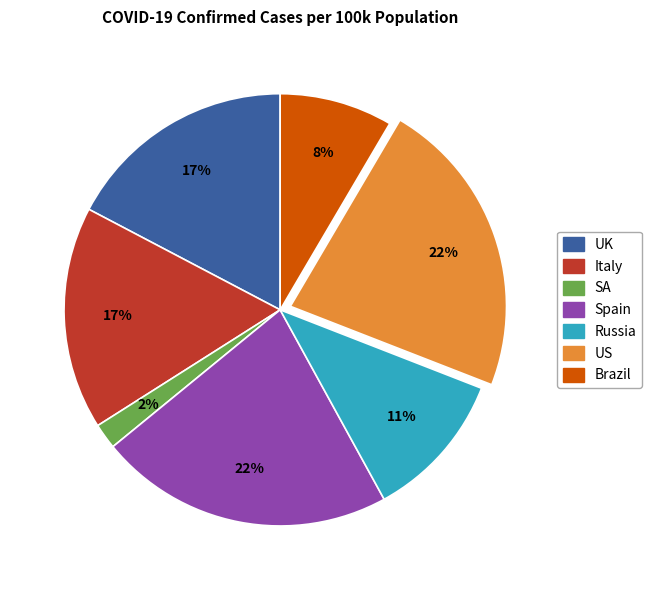

How many slices are in this pie chart?

7